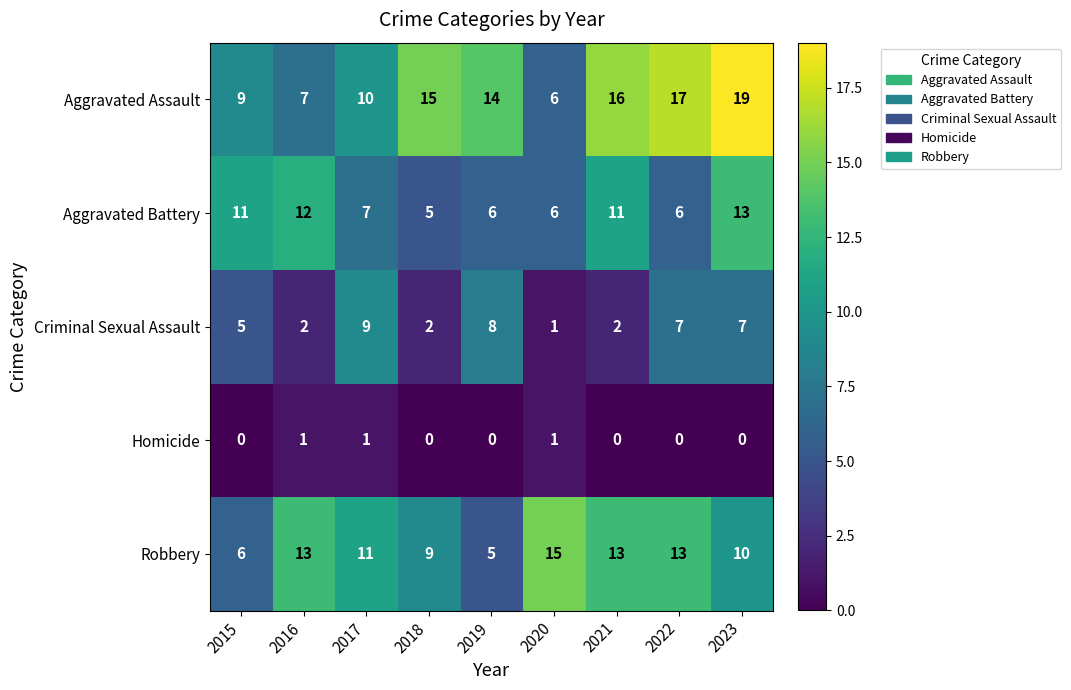

The value of Robbery at 2016 is 6. True or false?

False